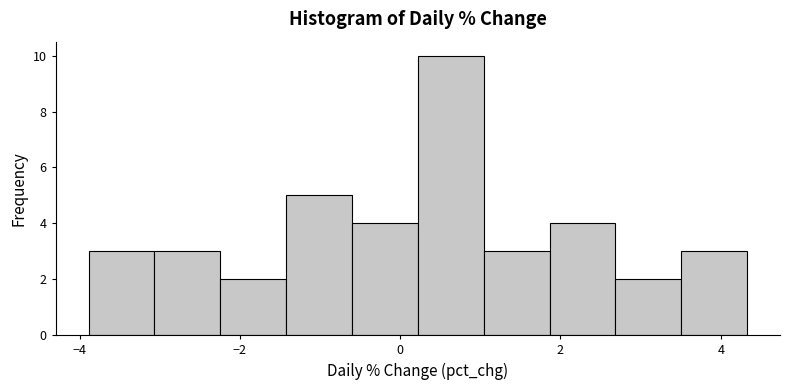

How tall is the bar that spans 1.8 to 2.6 on the x-axis? Neither the bar edges nor the heights are printed on the chart, so give them approximately, as read against the axes.

4